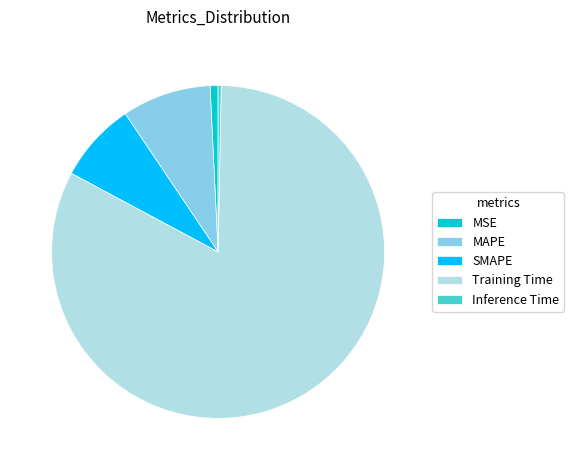

Which has a higher value, Inference Time or SMAPE?

SMAPE